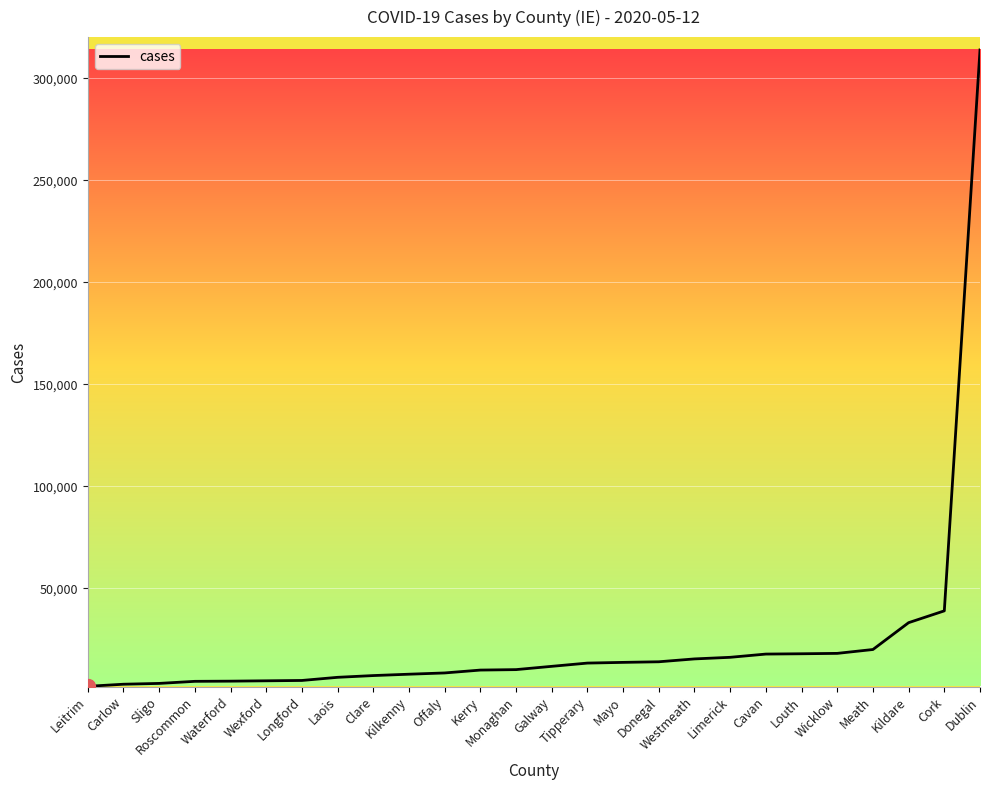

What is the greatest value displayed?

313851